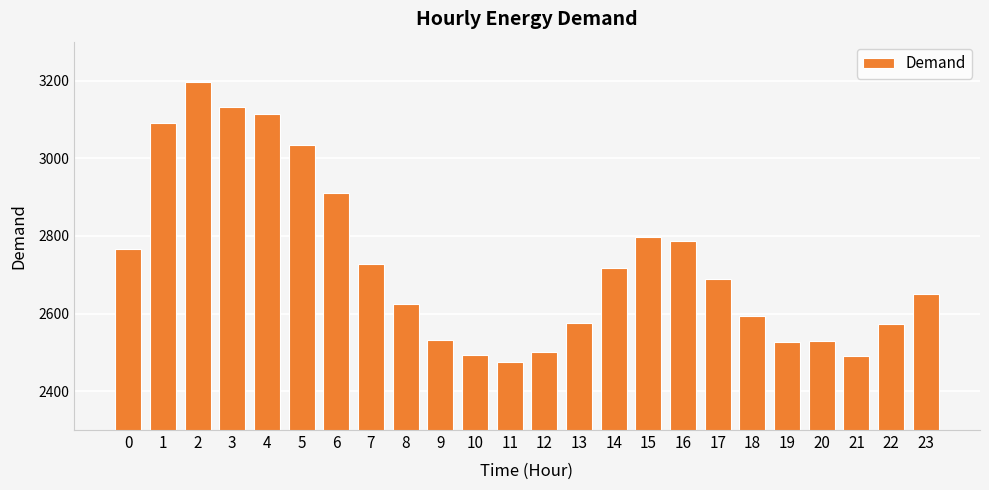

True or false: the data shows 3918 at 22.

False